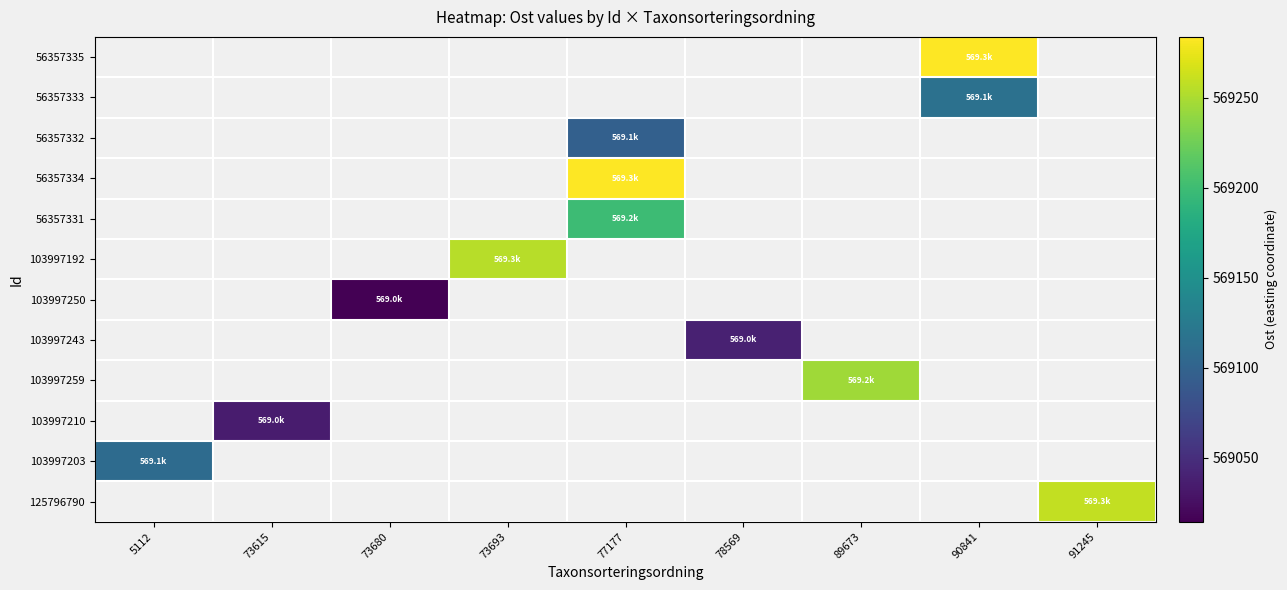

The 56357331 series shows 569199.0 at 77177. True or false?

True